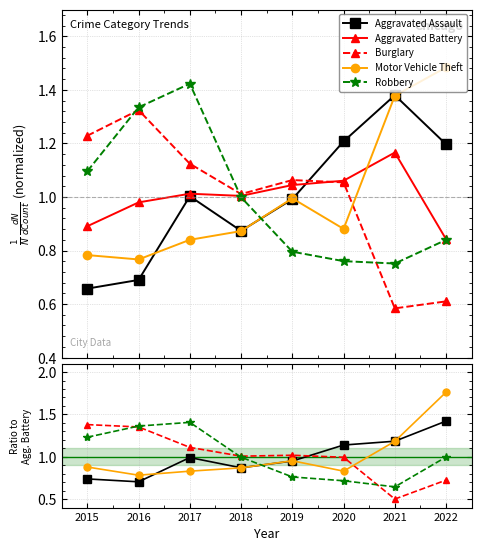

What is the average value of the Aggravated Battery series?

1.0